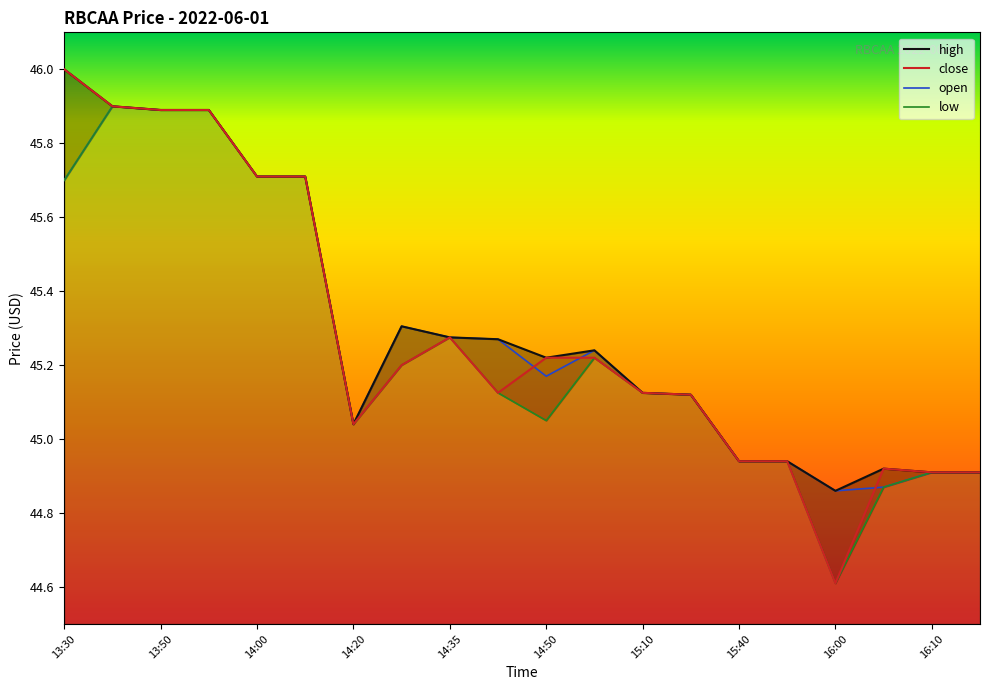

What are all the series names shown in the legend?

high, close, open, low